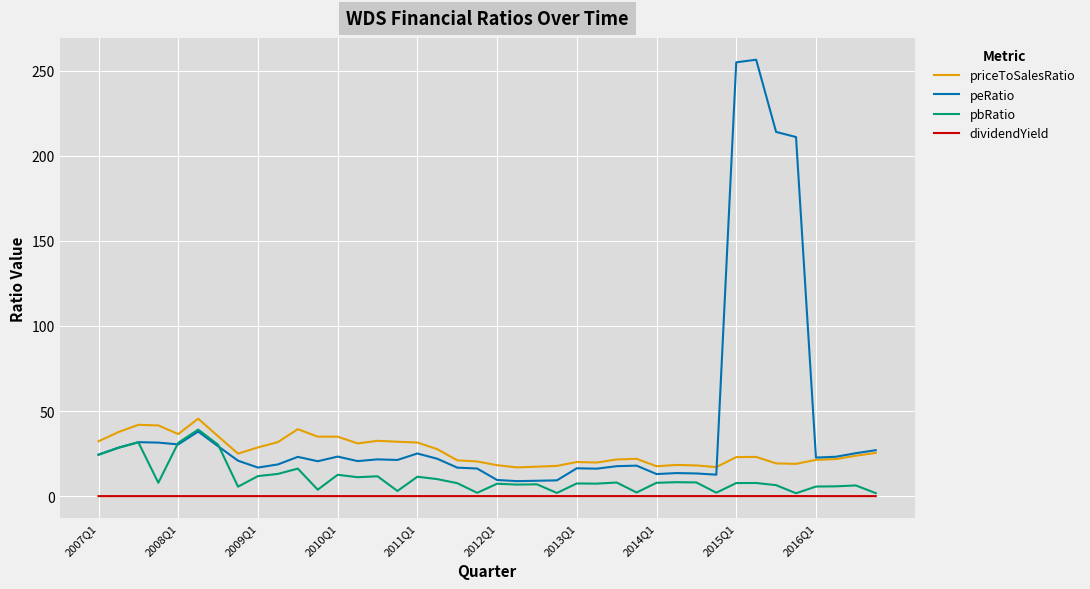

Which series has the largest total across all categories?

peRatio